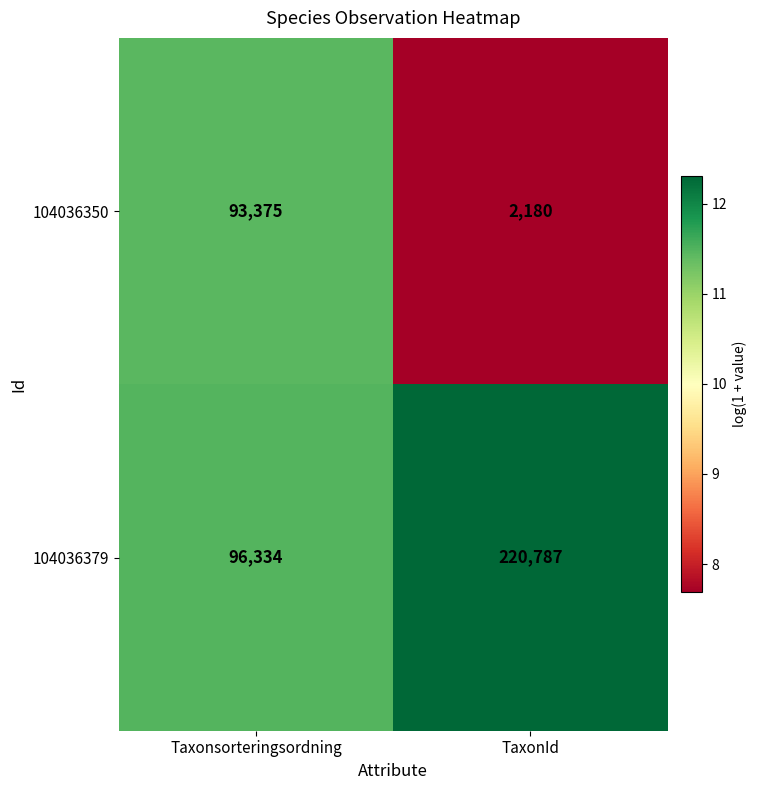

What is the spread (max minus min) of values at TaxonId?

218607